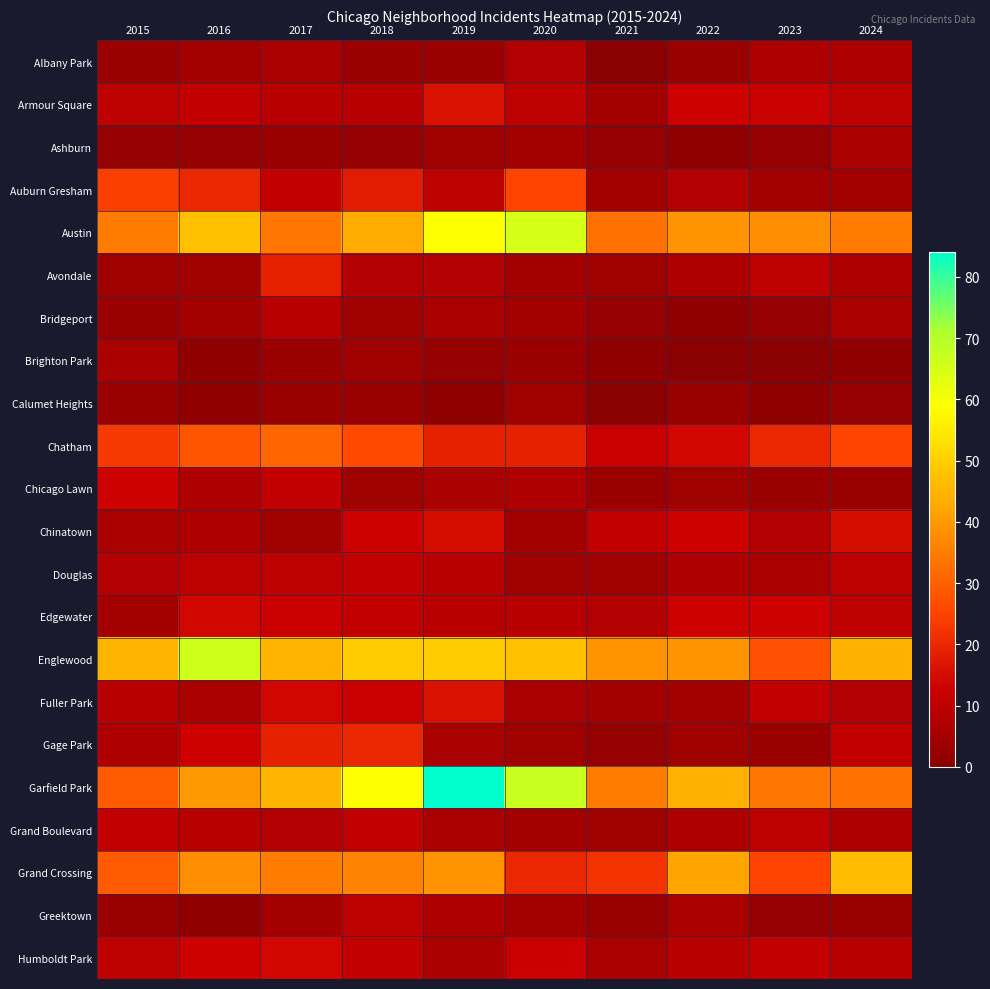

How many data points does each series have?

10